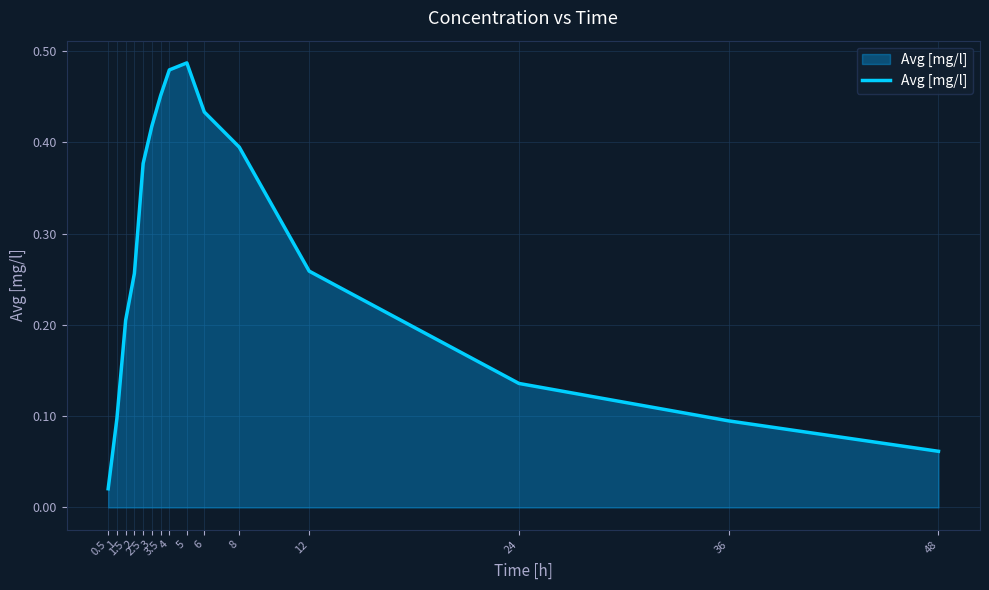

What is the greatest value displayed?

0.5